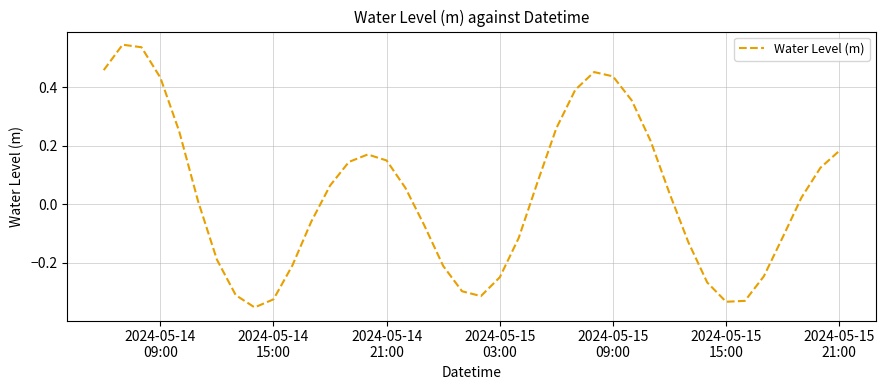

What is the smallest value displayed?

-0.4